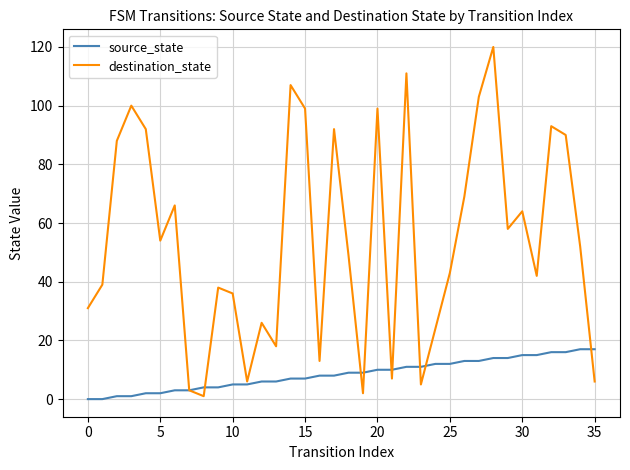

Does the chart have visible grid lines?

Yes